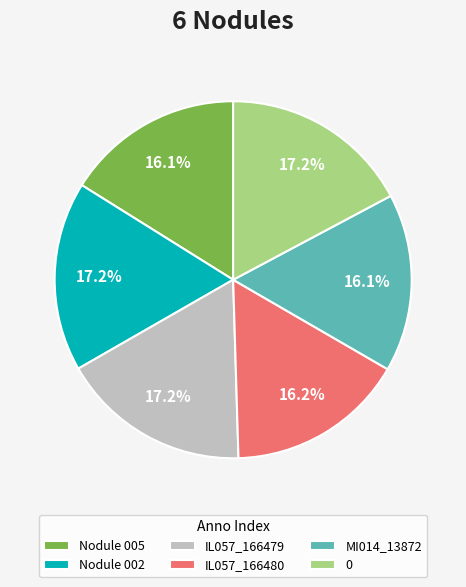

Is it true that Nodule 002 is 10% of the pie?

False